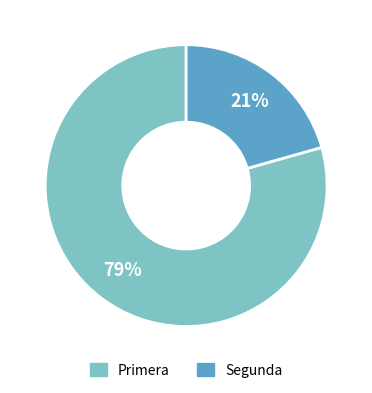

To the nearest percent, what is the combined percentage of Segunda and Primera?

100%